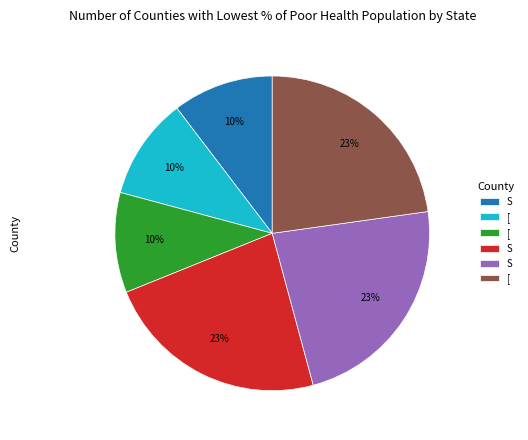

To the nearest percent, what is the average slice percentage?

17%